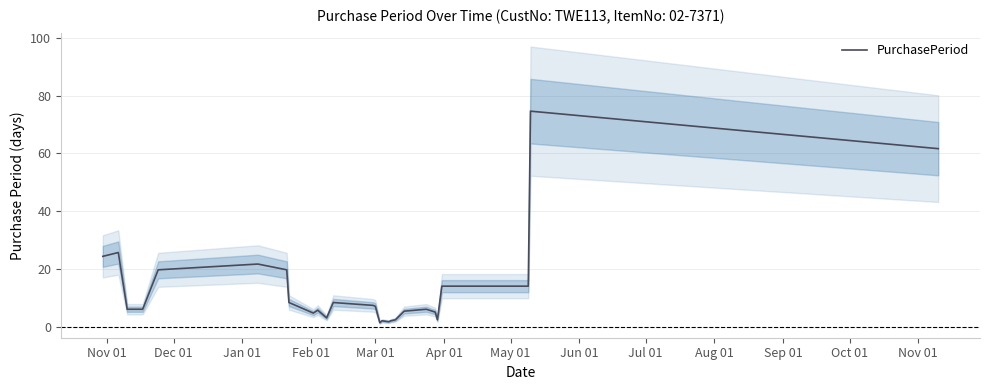

What is the value of the 7th point from the left?

19.7